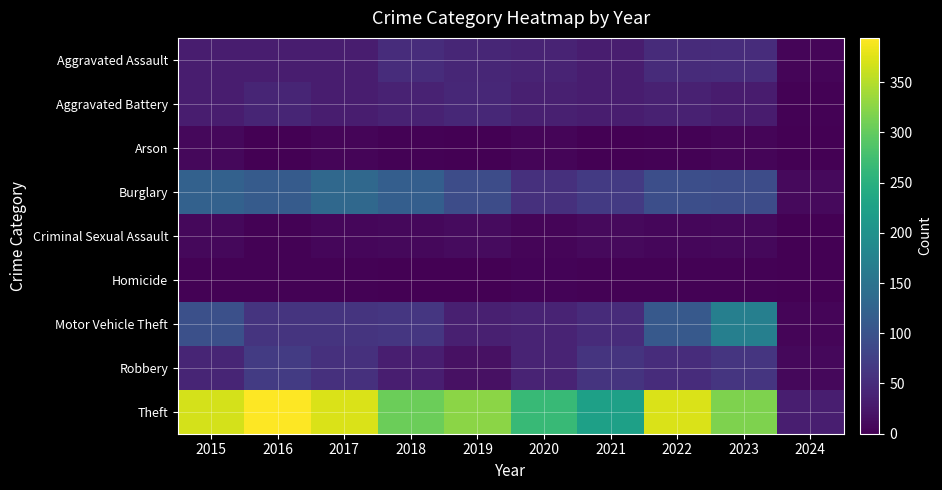

Reading left to right, extract all data points from this chart.

Aggravated Assault: 2015=32	2016=32	2017=32	2018=50	2019=43	2020=39	2021=32	2022=48	2023=50	2024=5
Aggravated Battery: 2015=31	2016=41	2017=32	2018=37	2019=44	2020=35	2021=31	2022=36	2023=30	2024=2
Arson: 2015=9	2016=1	2017=5	2018=2	2019=1	2020=6	2021=0	2022=2	2023=5	2024=0
Burglary: 2015=123	2016=113	2017=133	2018=117	2019=92	2020=55	2021=67	2022=95	2023=91	2024=10
Criminal Sexual Assault: 2015=9	2016=3	2017=7	2018=9	2019=11	2020=6	2021=10	2022=7	2023=9	2024=1
Homicide: 2015=3	2016=2	2017=2	2018=0	2019=0	2020=4	2021=2	2022=2	2023=3	2024=0
Motor Vehicle Theft: 2015=96	2016=59	2017=59	2018=63	2019=35	2020=40	2021=49	2022=110	2023=170	2024=5
Robbery: 2015=41	2016=69	2017=55	2018=33	2019=17	2020=40	2021=59	2022=50	2023=61	2024=9
Theft: 2015=369	2016=394	2017=372	2018=305	2019=325	2020=266	2021=224	2022=372	2023=318	2024=33